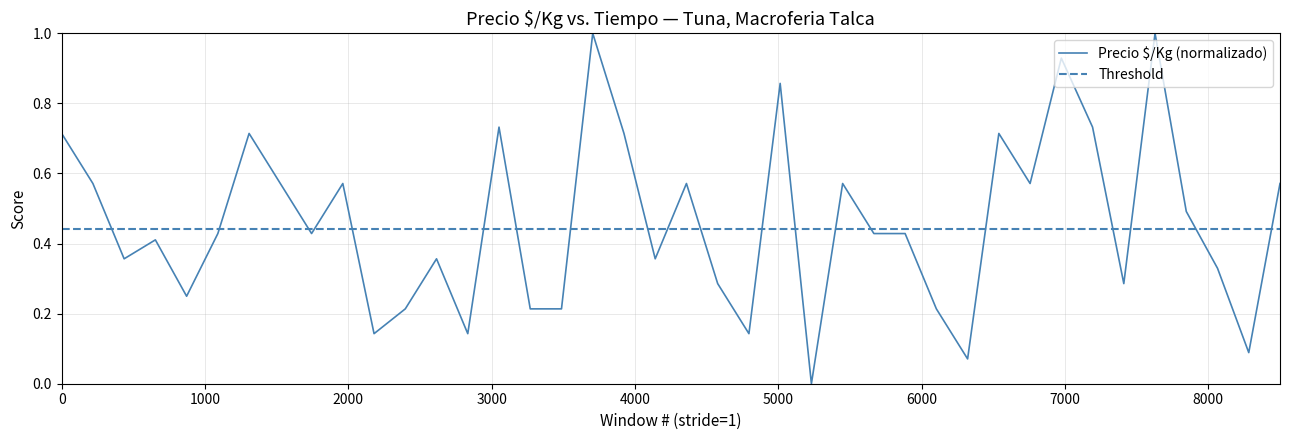

What is the highest value of the Precio $/Kg (normalizado) series?

1.0